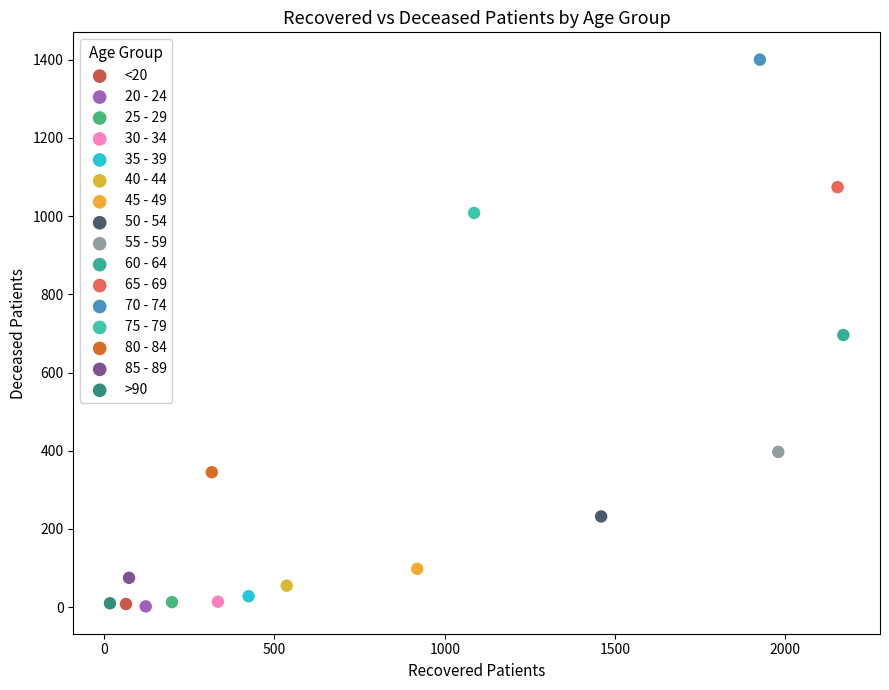

What are all the series names shown in the legend?

<20, 20 - 24, 25 - 29, 30 - 34, 35 - 39, 40 - 44, 45 - 49, 50 - 54, 55 - 59, 60 - 64, 65 - 69, 70 - 74, 75 - 79, 80 - 84, 85 - 89, >90